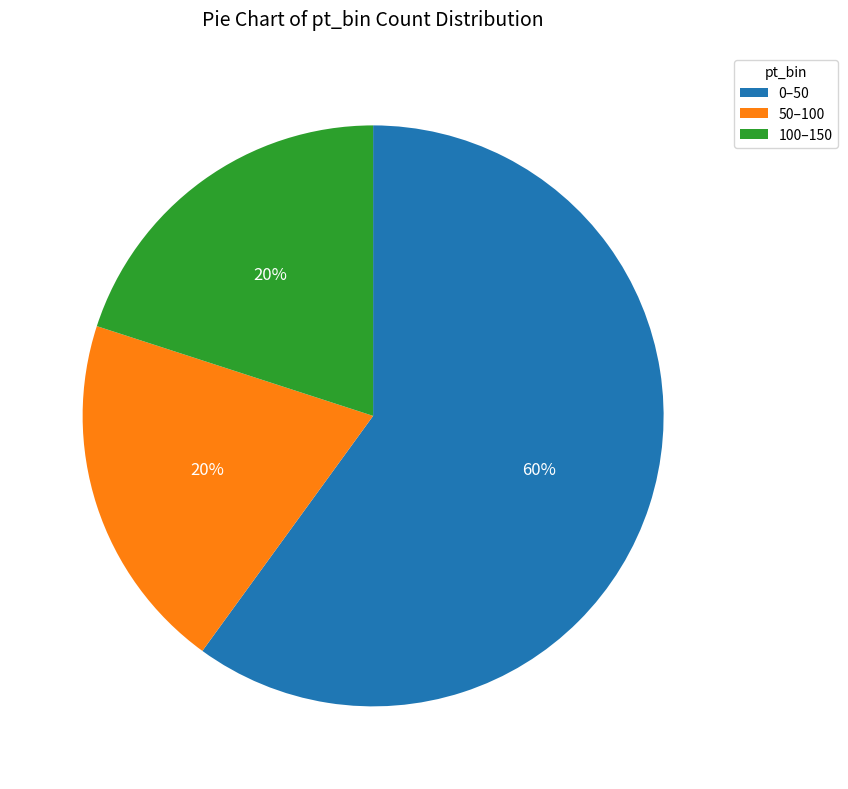

Count the number of slices in the pie.

3